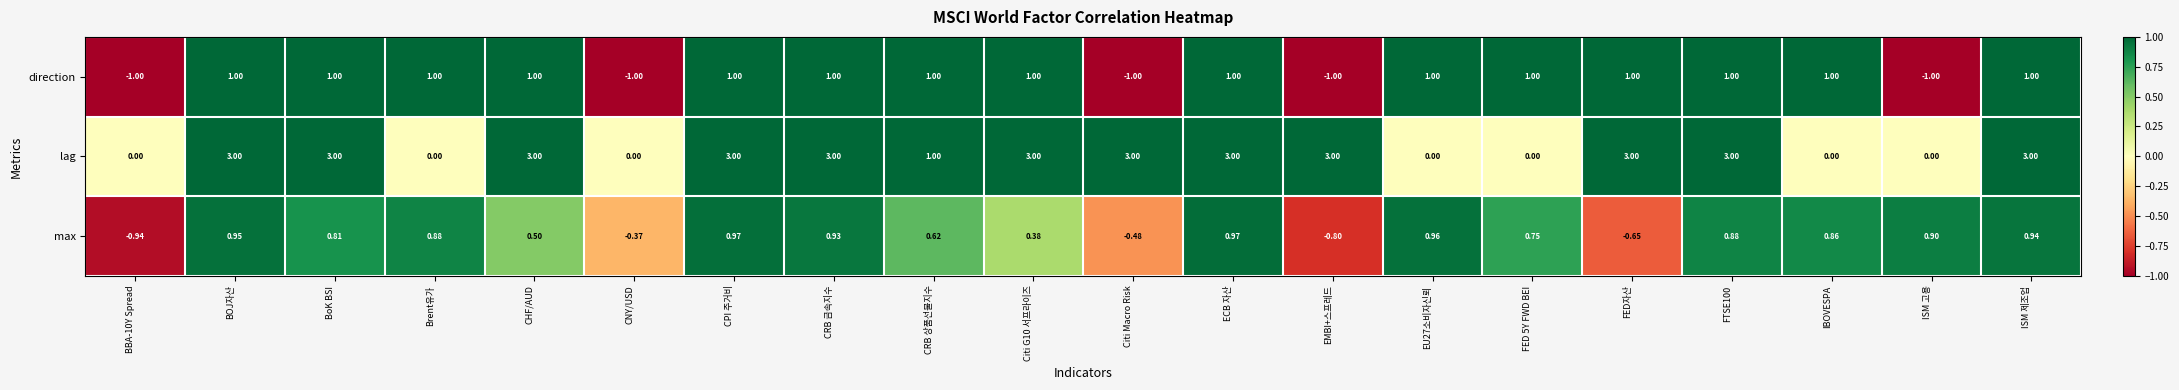

How many categories are shown in the chart?

20